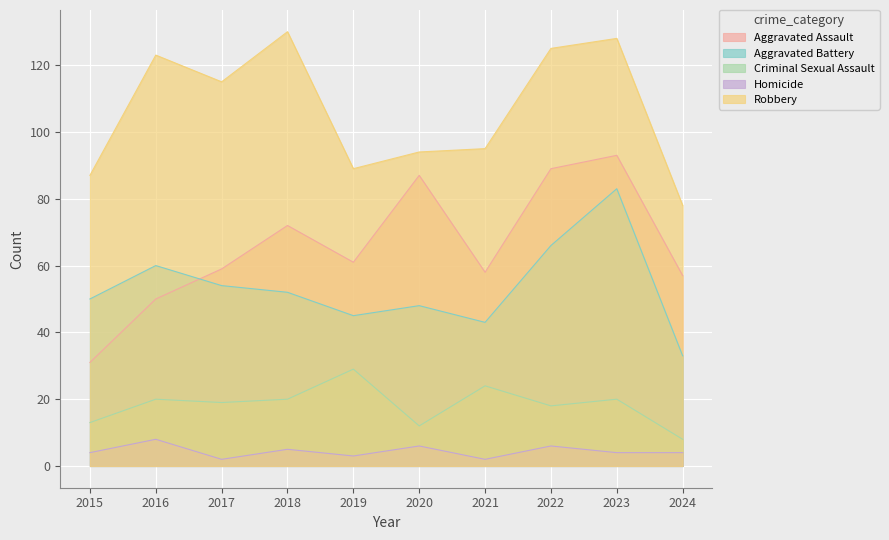

True or false: Homicide and Robbery cross at least once.

False